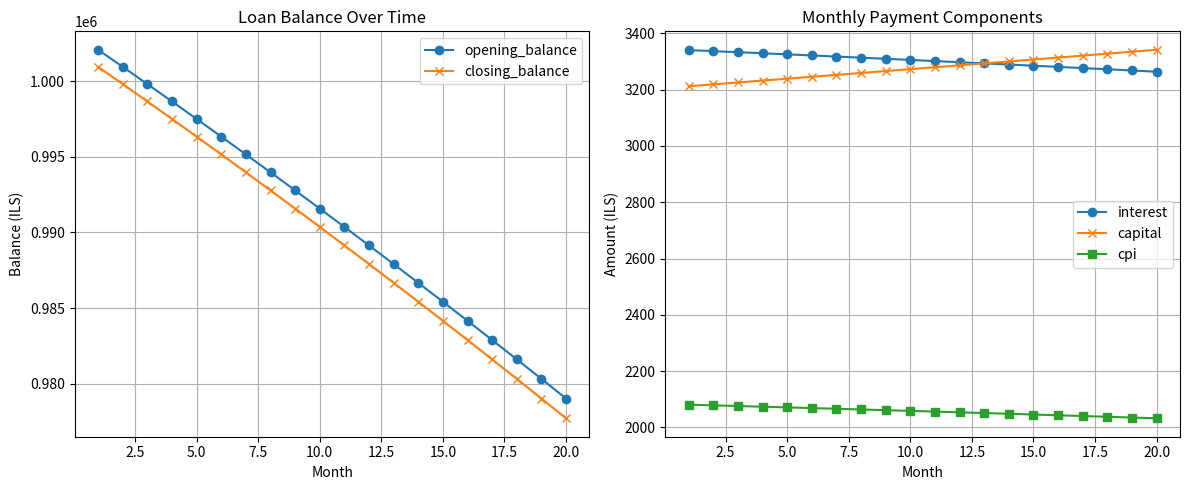

What is the value of the interest point at the 3rd from the left?

3332.7